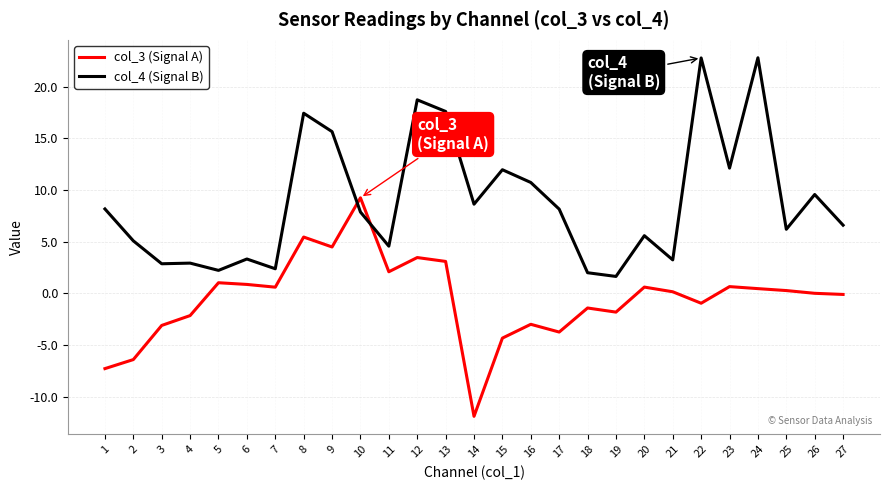

Is the value of col_3 (Signal A) at 6 greater than the value of col_4 (Signal B) at 4?

No